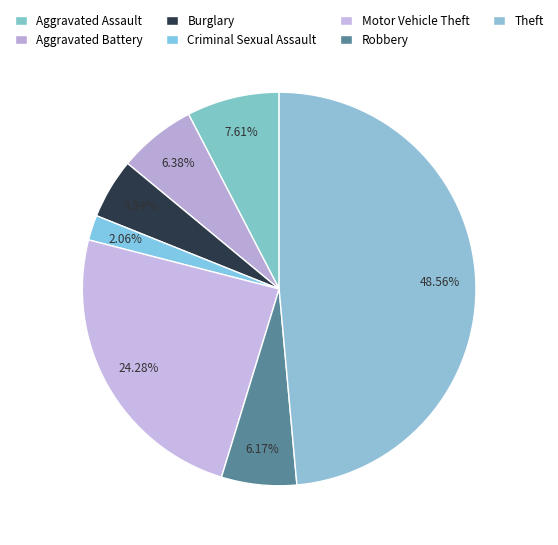

To the nearest percent, what is the difference between the Motor Vehicle Theft and Criminal Sexual Assault slice percentages?

22%